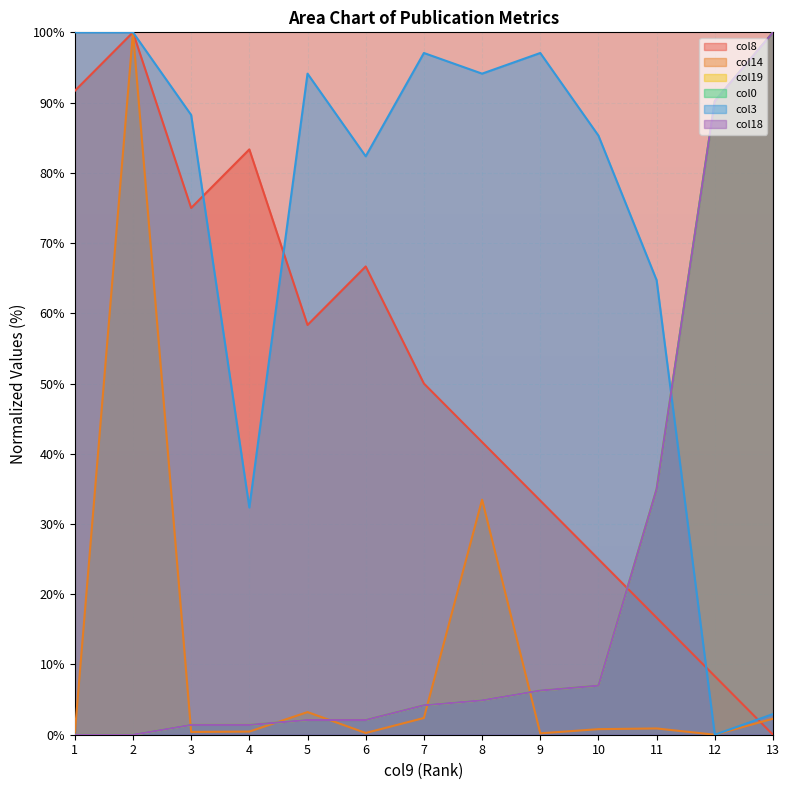

What is the total value across all series at 7?

162.0